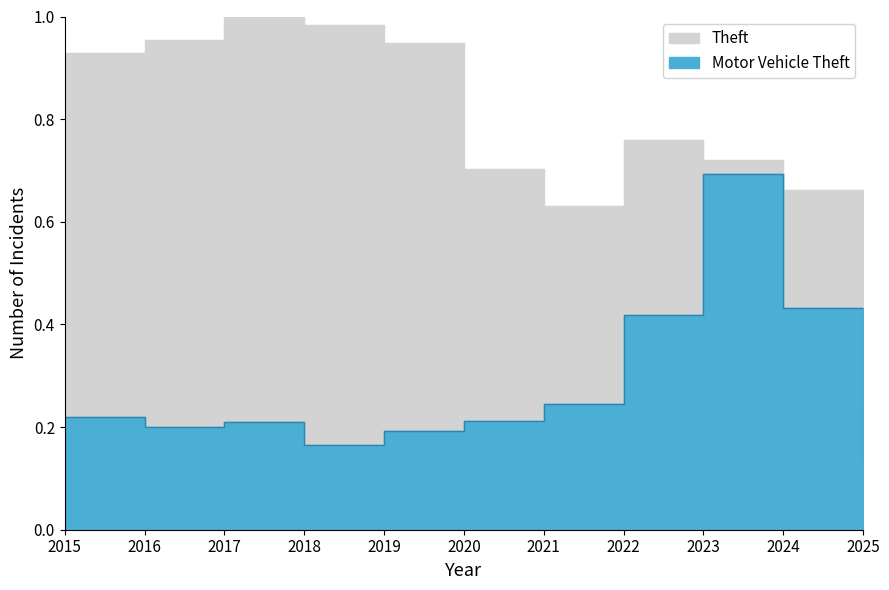

At which label is Theft closest to 0?

2025